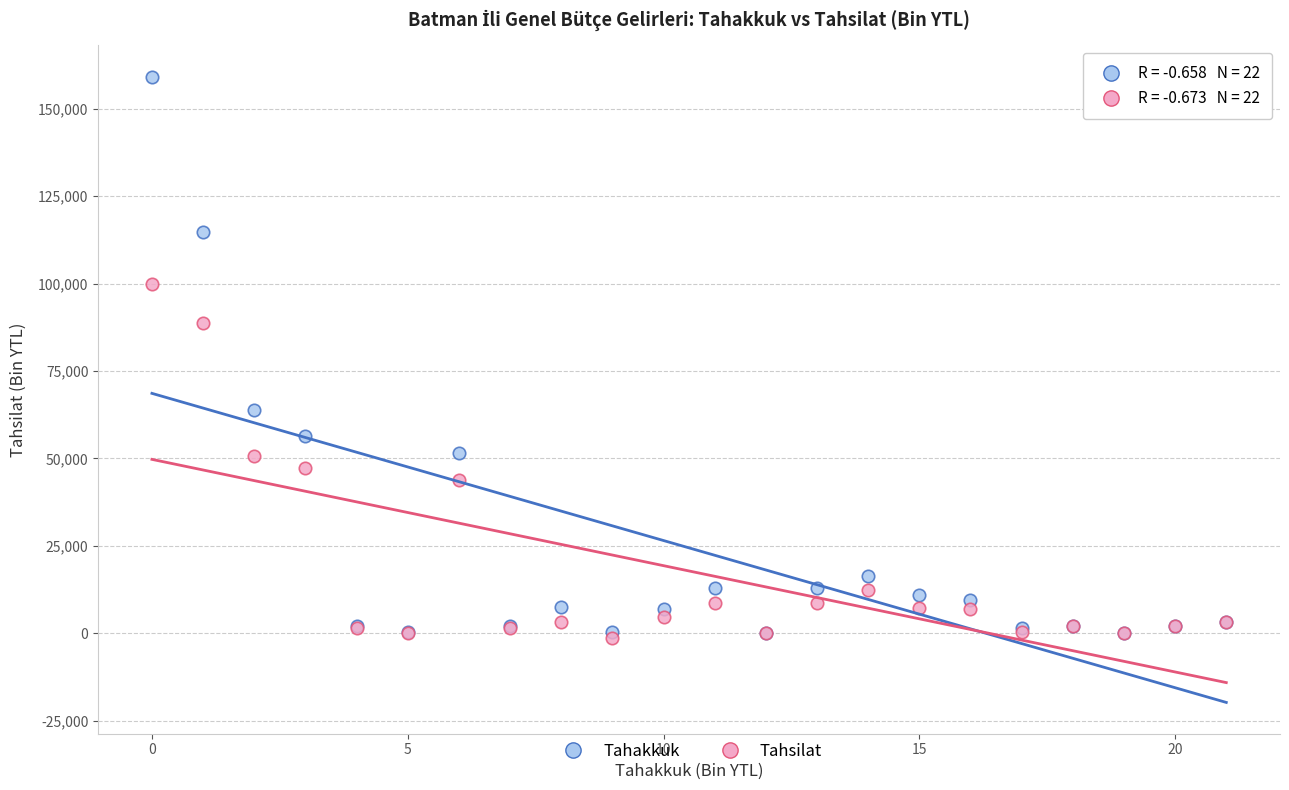

In the Tahakkuk series, what Y value is closest to 79561?

63886